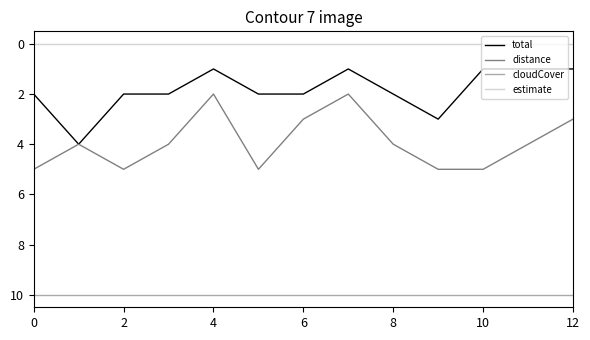

List the series in order of their peak value, highest first.

cloudCover, distance, total, estimate